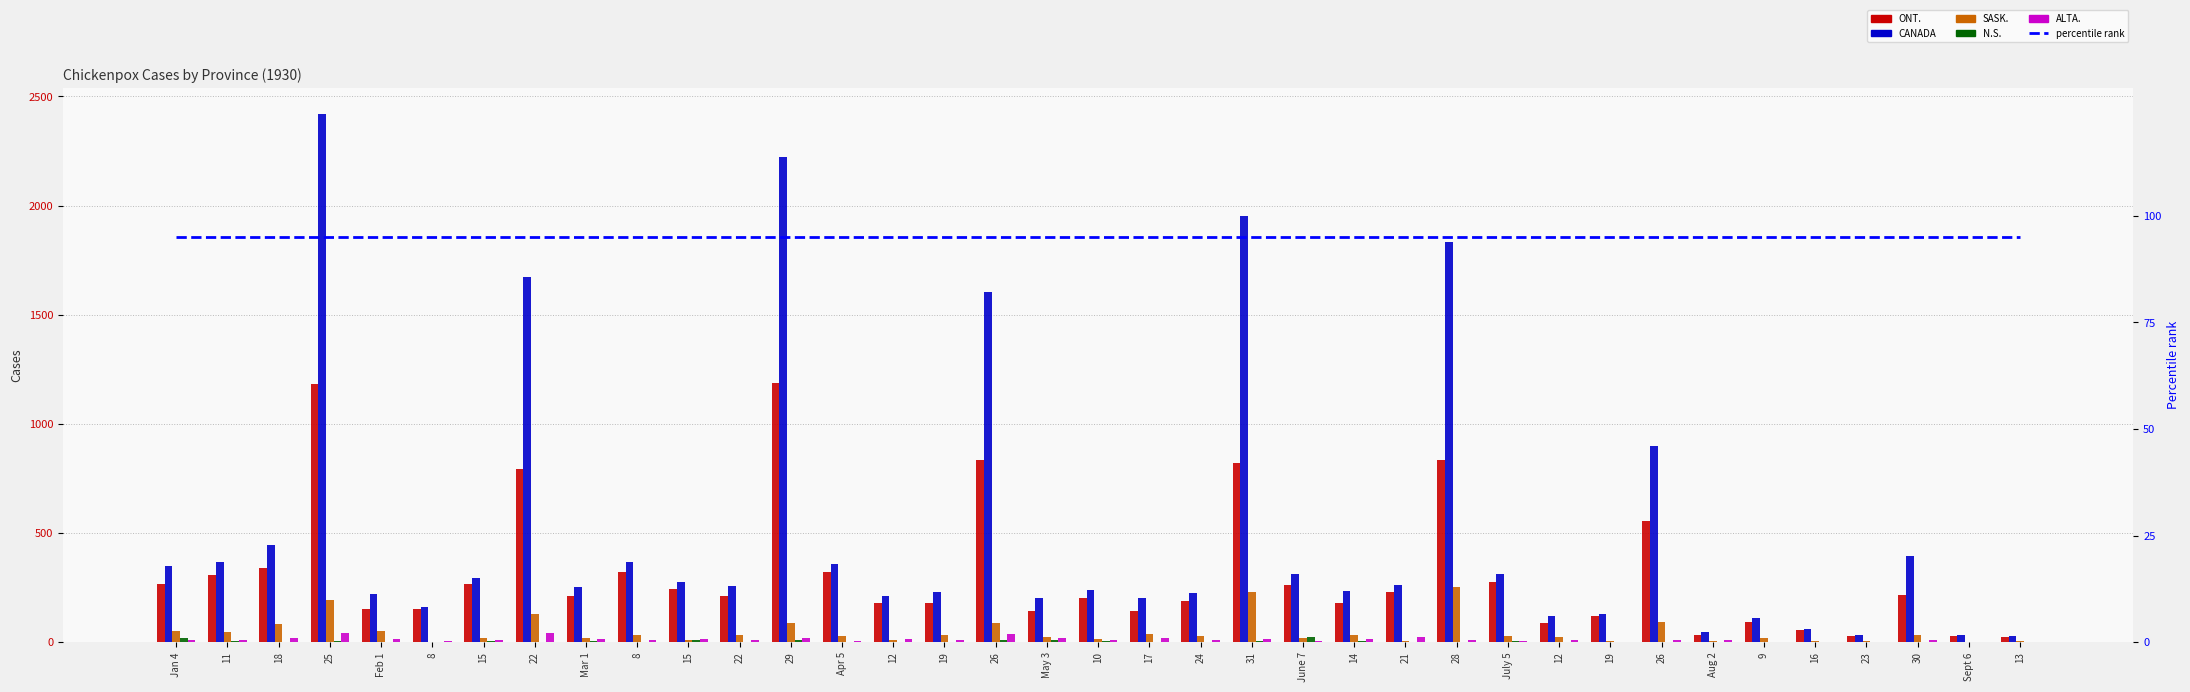

List the labels in order of ALTA. value, largest first.

25, 22, 26, 21, 18, 17, May 3, 29, Feb 1, Mar 1, 12, 14, 15, 31, Jan 4, 8, 28, 10, 12, Aug 2, 30, 11, 15, 22, 19, 24, 26, Apr 5, June 7, 8, July 5, 19, 16, Sept 6, 13, 9, 23